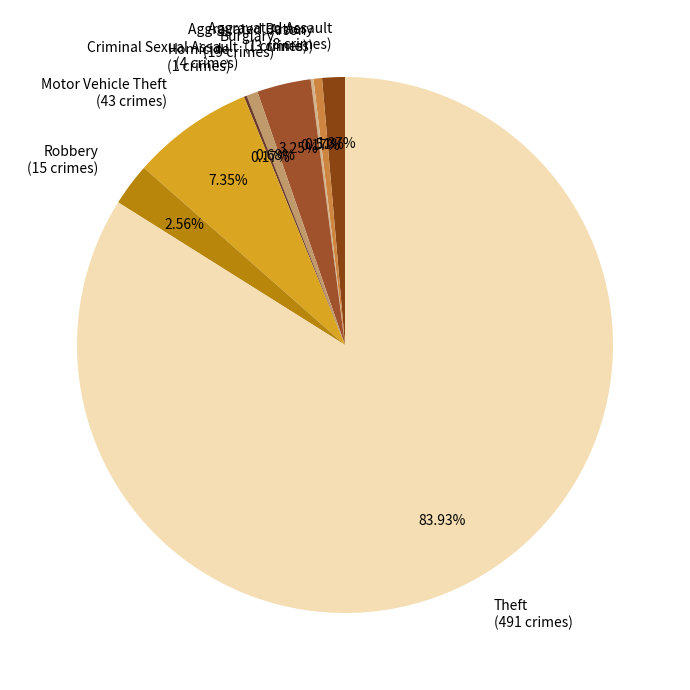

What percentage is the Burglary slice, to the nearest percent?

3%